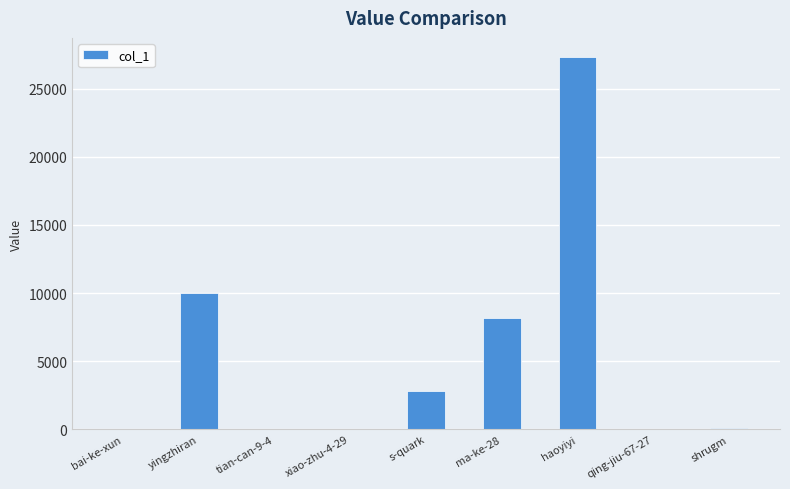

Between tian-can-9-4 and haoyiyi, which is larger?

haoyiyi